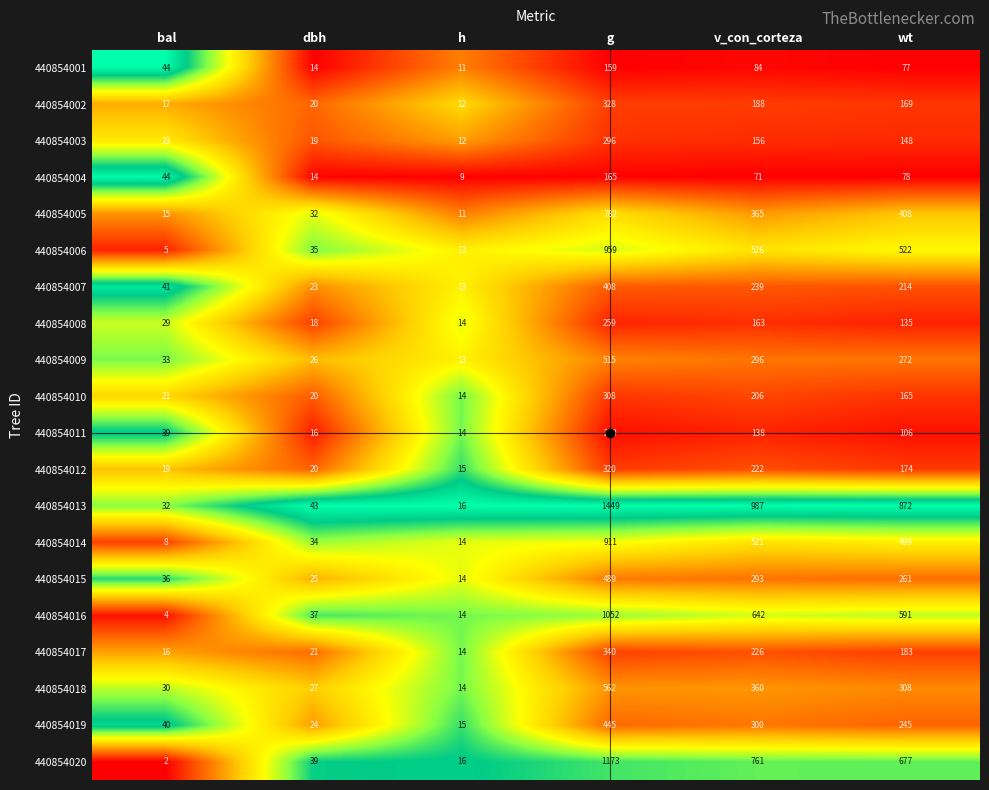

At v_con_corteza, list the series in order from smallest to largest.

440854004, 440854001, 440854011, 440854003, 440854008, 440854002, 440854010, 440854012, 440854017, 440854007, 440854015, 440854009, 440854019, 440854018, 440854005, 440854014, 440854006, 440854016, 440854020, 440854013